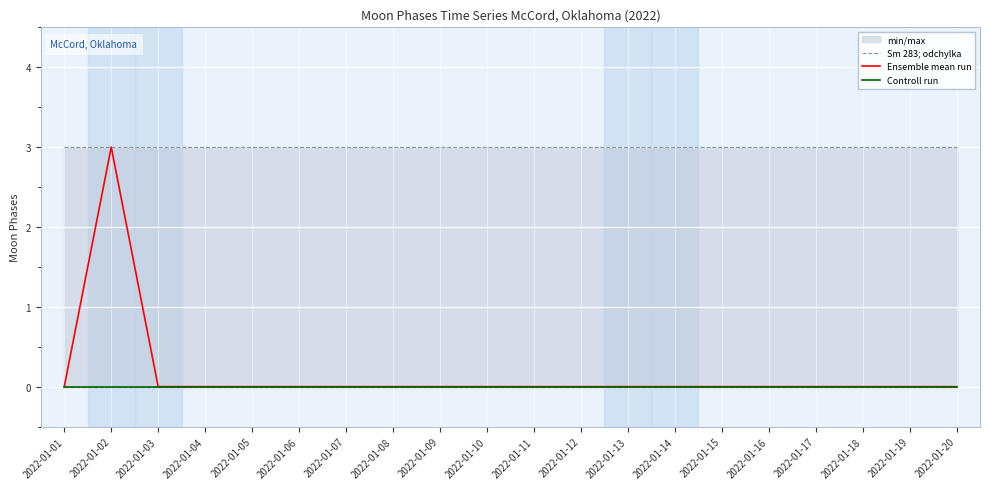

How many interior local peaks does the Ensemble mean run series have?

1